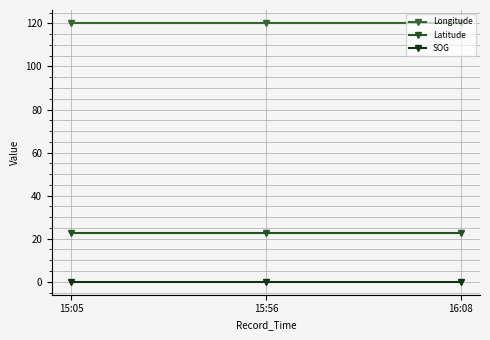

Between 15:05 and 16:08, which series saw the biggest shift?

Longitude